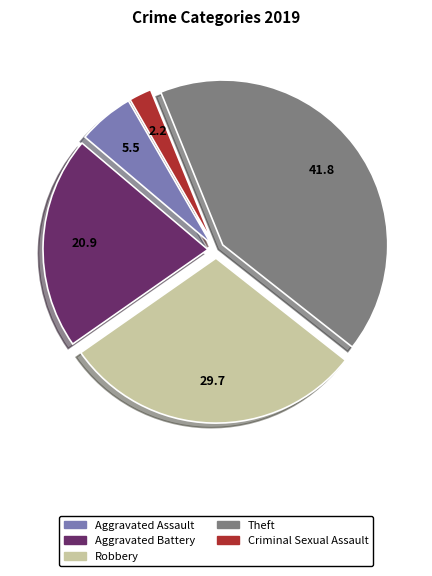

The Aggravated Assault slice represents 16% of the pie. True or false?

False